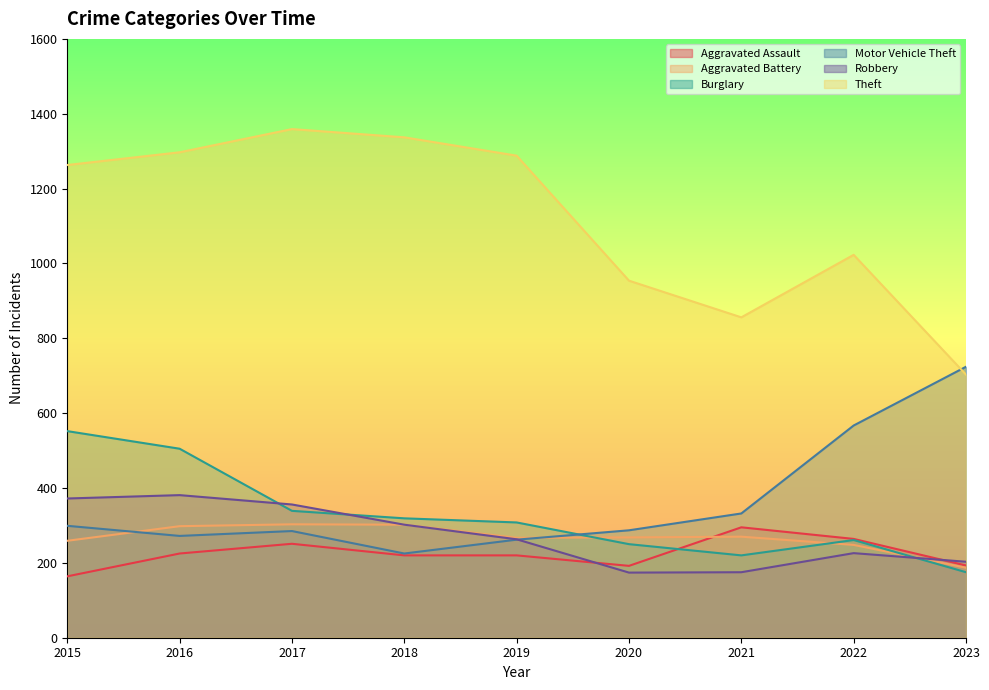

How many lines are shown in the chart?

6